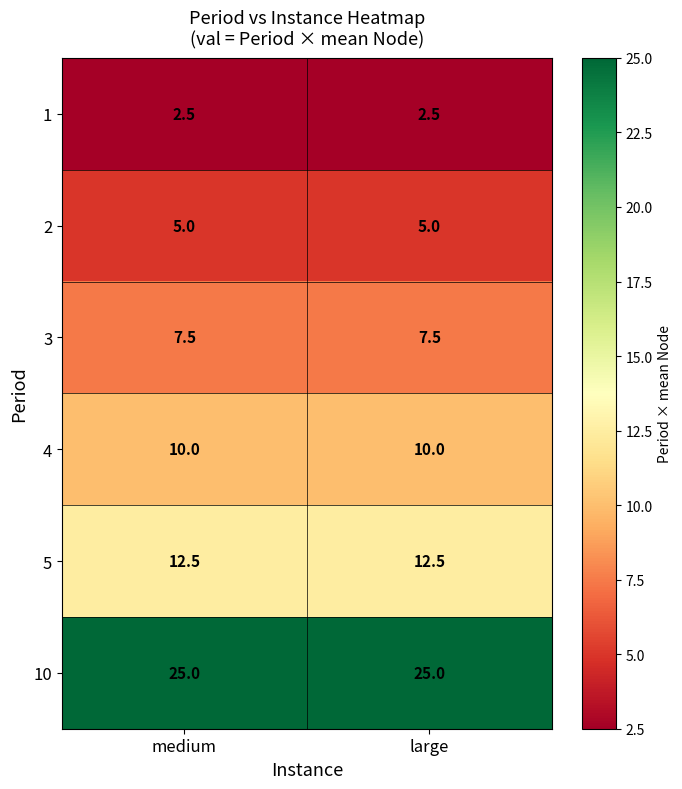

What is the minimum value for 3?

7.5